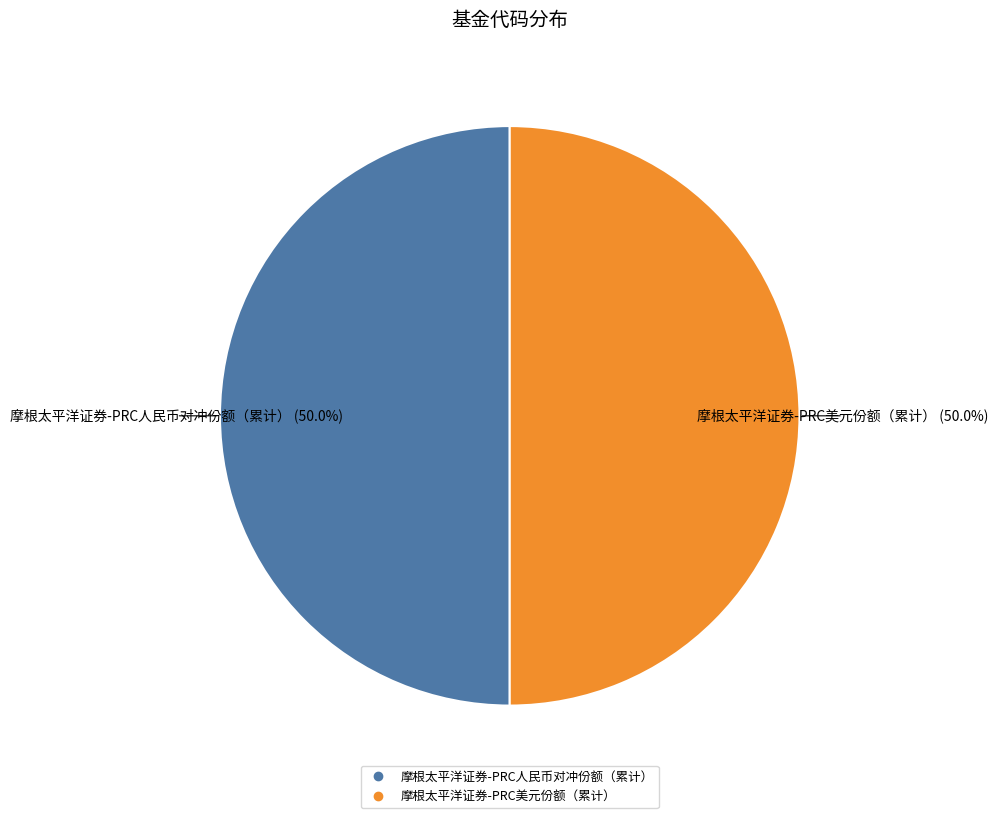

Combined, what portion of the pie is 摩根太平洋证券-PRC美元份额（累计） and 摩根太平洋证券-PRC人民币对冲份额（累计）?

100.0%